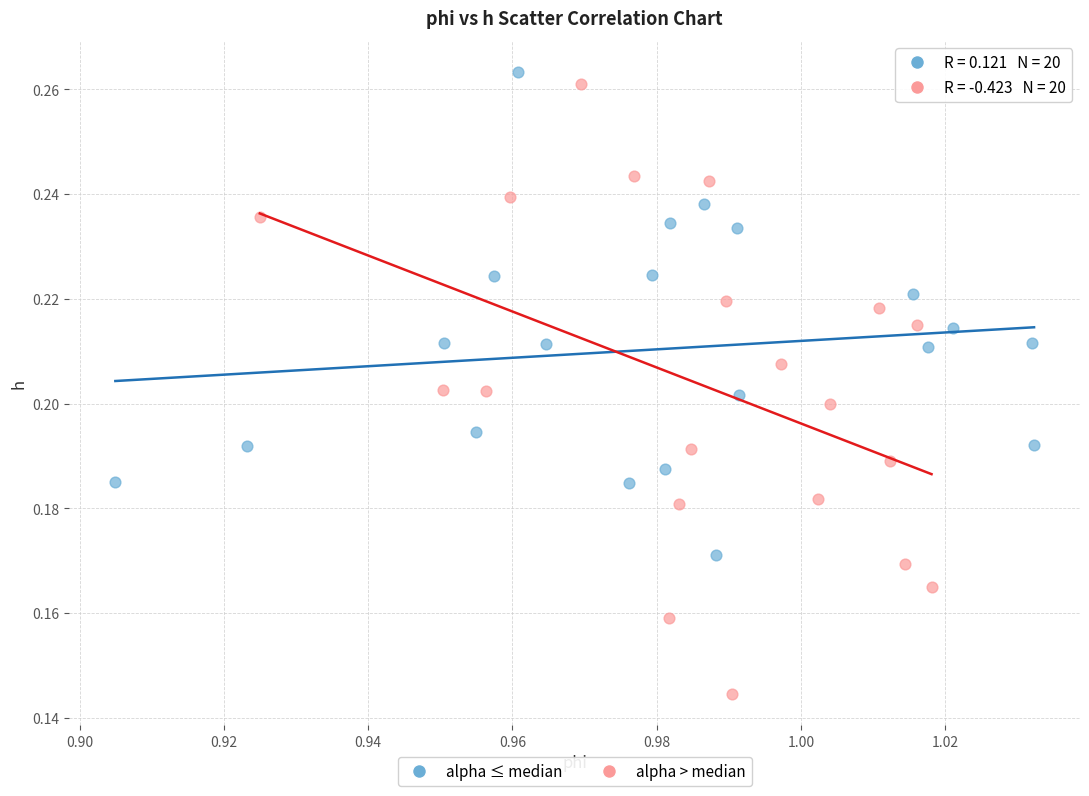

Which series reaches the minimum Y coordinate?

alpha > median